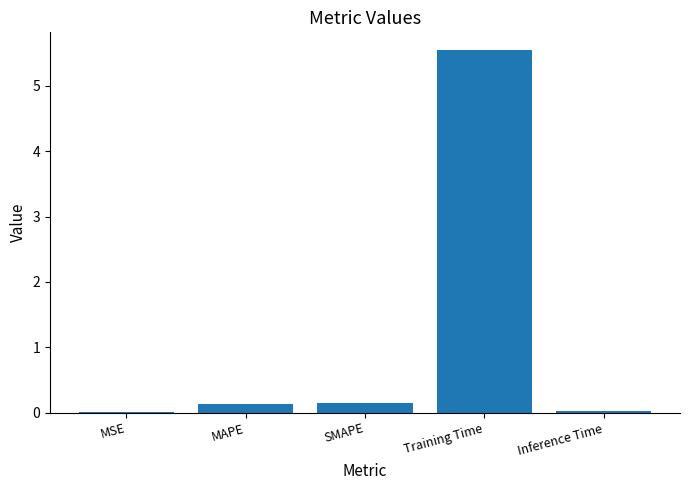

What is the sum of the values at MAPE and SMAPE?

0.3